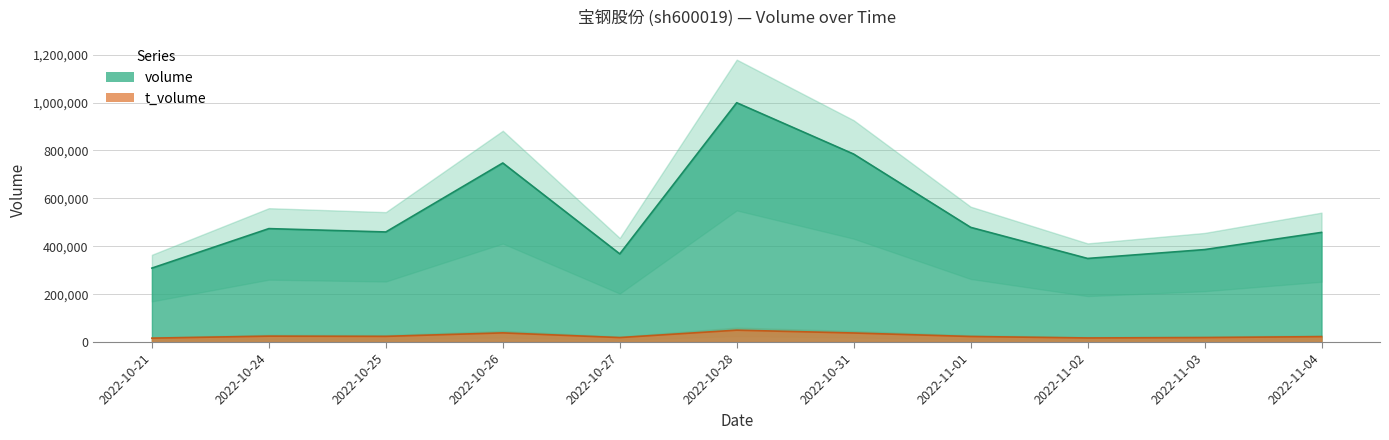

In volume, how many points are lower than both neighbors (excluding endpoints)?

3